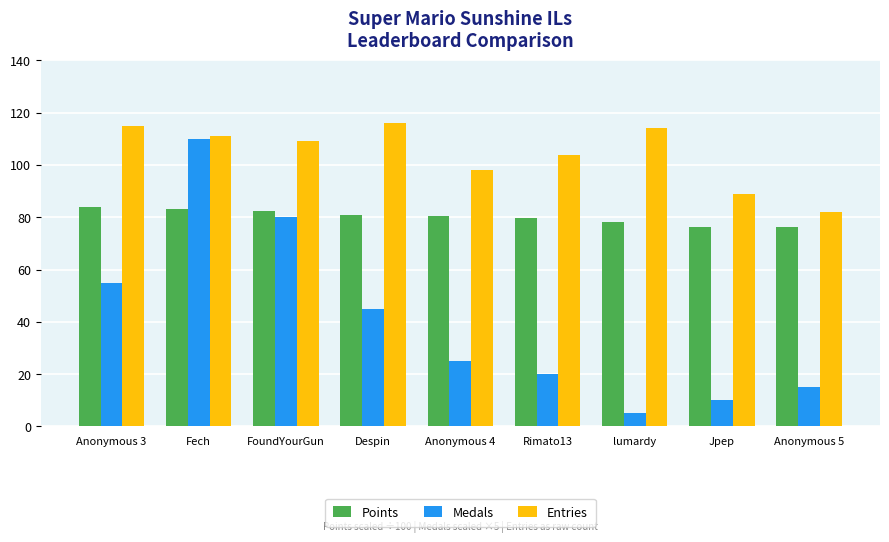

Which series has the widest spread of values?

Medals